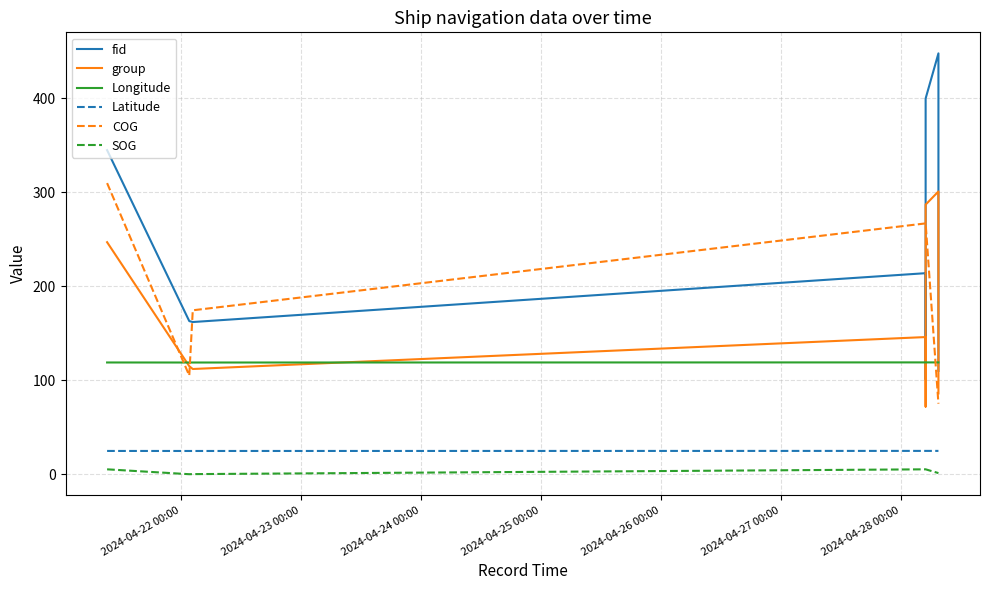

True or false: Latitude and COG cross at least once.

False